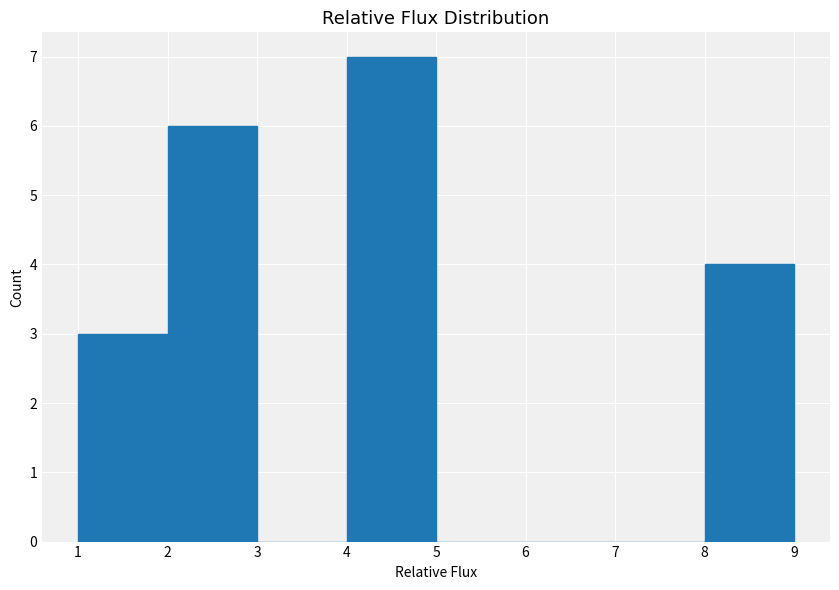

Reading left to right, list every bar in this chart as the range it spans on the x-axis followed by its height. The values are not printed on the chart, so give them approximately, as read against the axis.

1 to 2: 3
2 to 3: 6
3 to 4: 0
4 to 5: 7
5 to 6: 0
6 to 7: 0
7 to 8: 0
8 to 9: 4